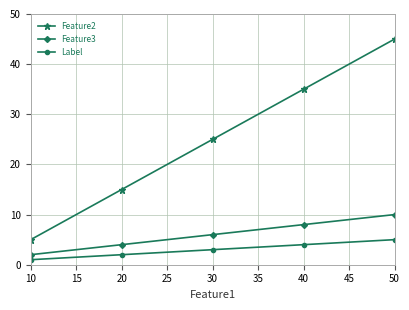

What is the difference between the highest and lowest values at 20?

13